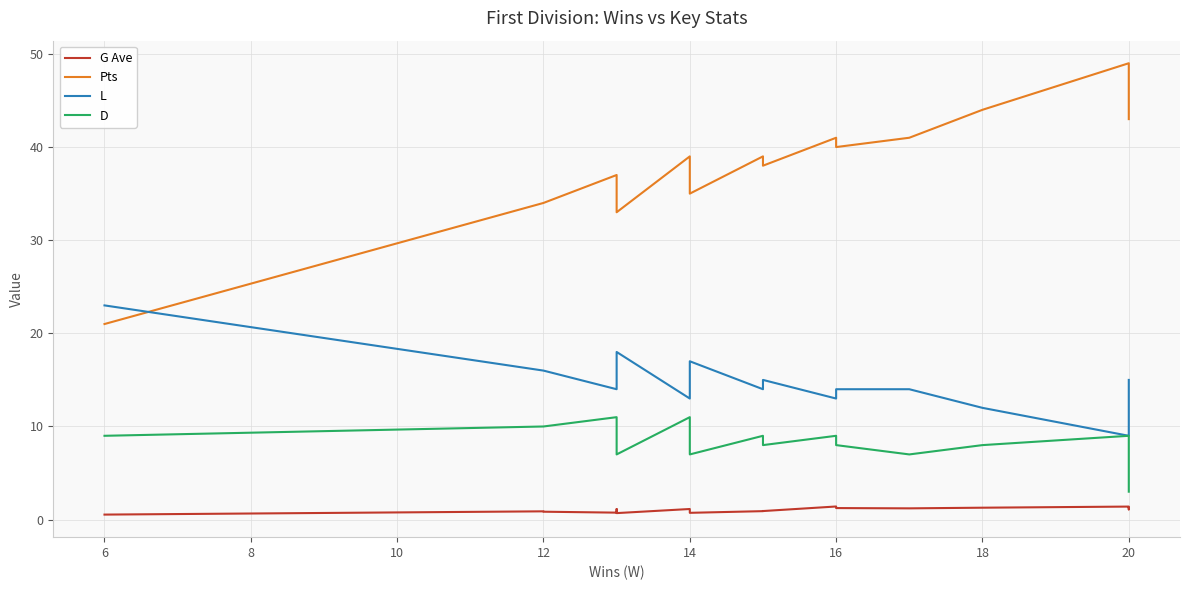

List the series in order of their peak value, lowest first.

G Ave, D, L, Pts